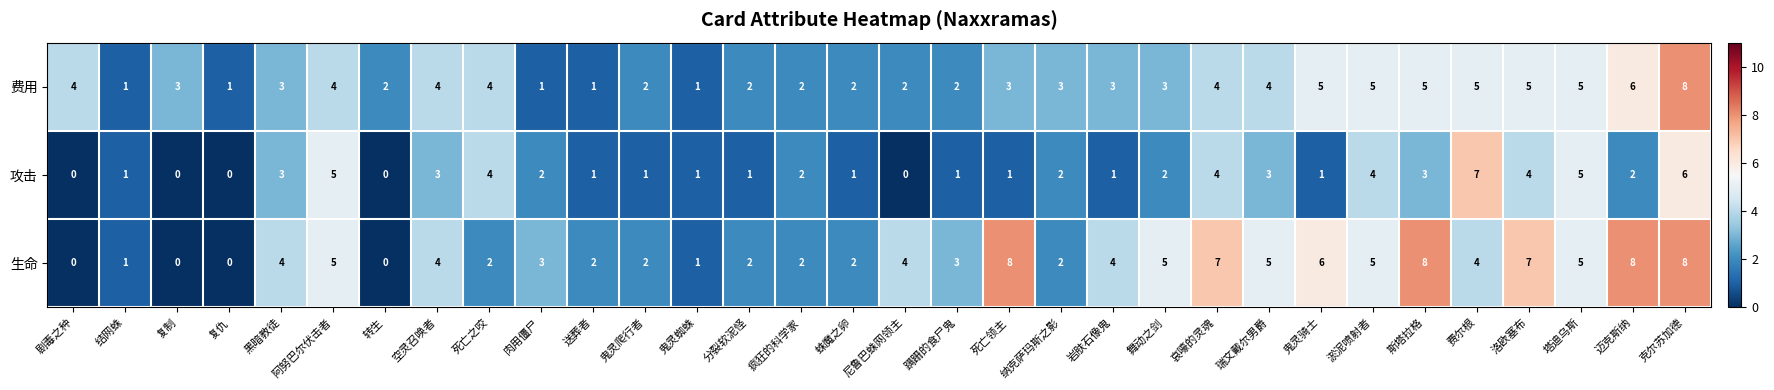

What value does the 生命 series have at 舞动之剑?

5